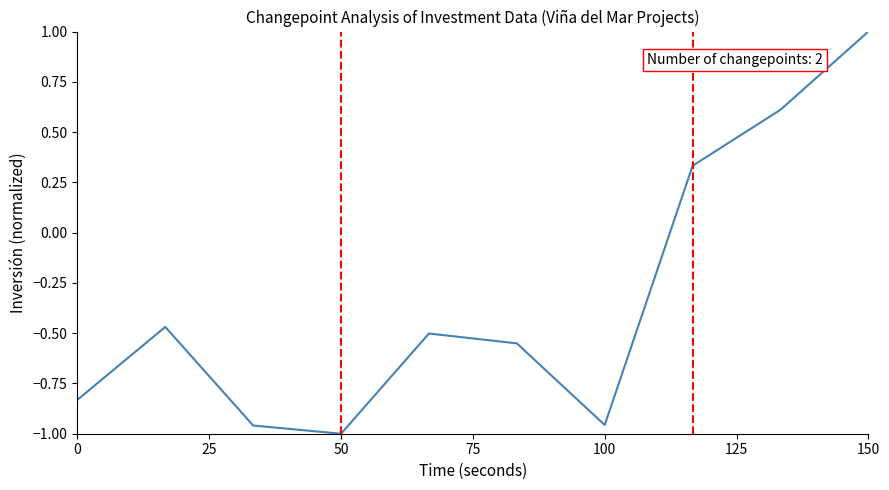

What is the difference between the maximum and minimum values?

2.0